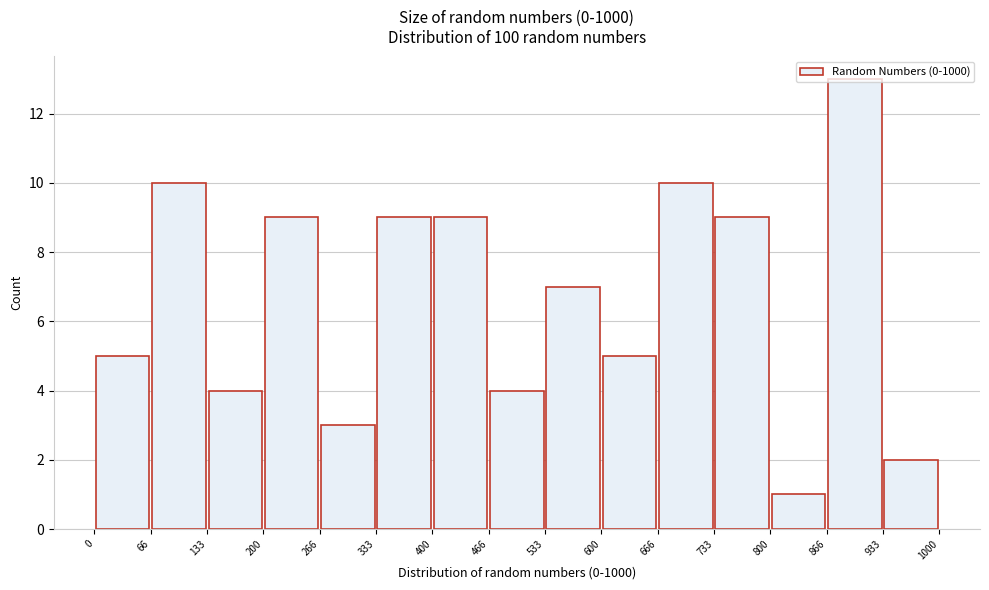

How tall is the bar that spans 333 to 400 on the x-axis? The values are not printed on the chart, so give them approximately, as read against the axis.

9